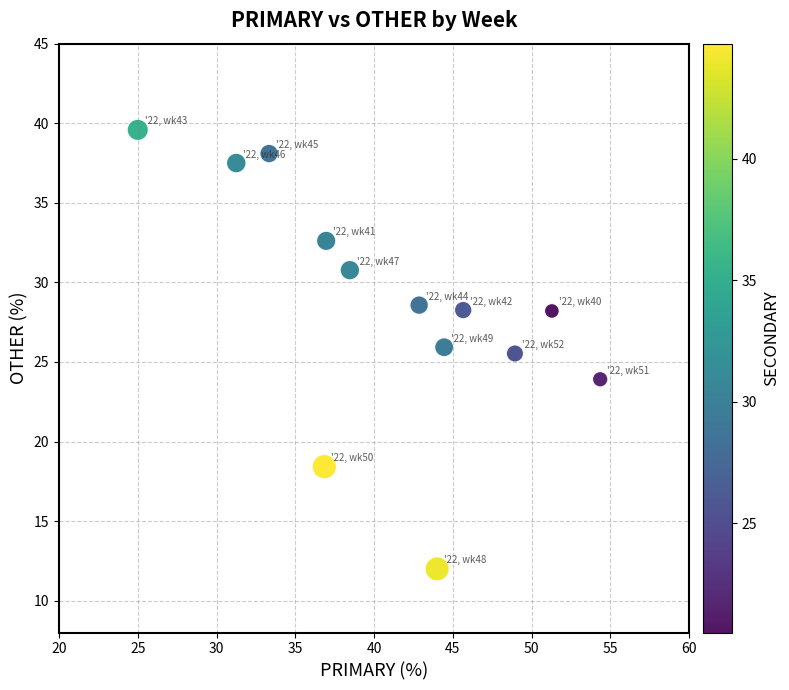

What Y value in the scatter plot is closest to 25?

25.5